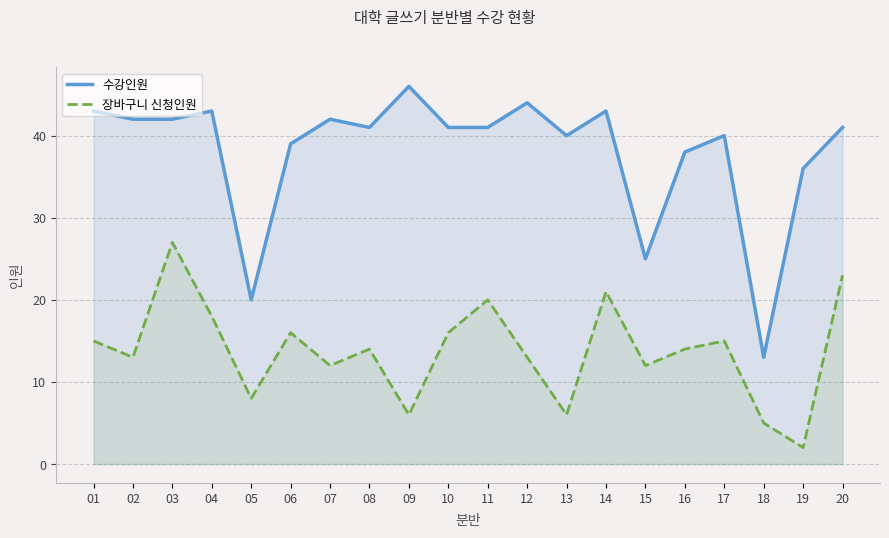

List the labels in order of 수강인원 value, smallest first.

18, 05, 15, 19, 16, 06, 13, 17, 08, 10, 11, 20, 02, 03, 07, 01, 04, 14, 12, 09